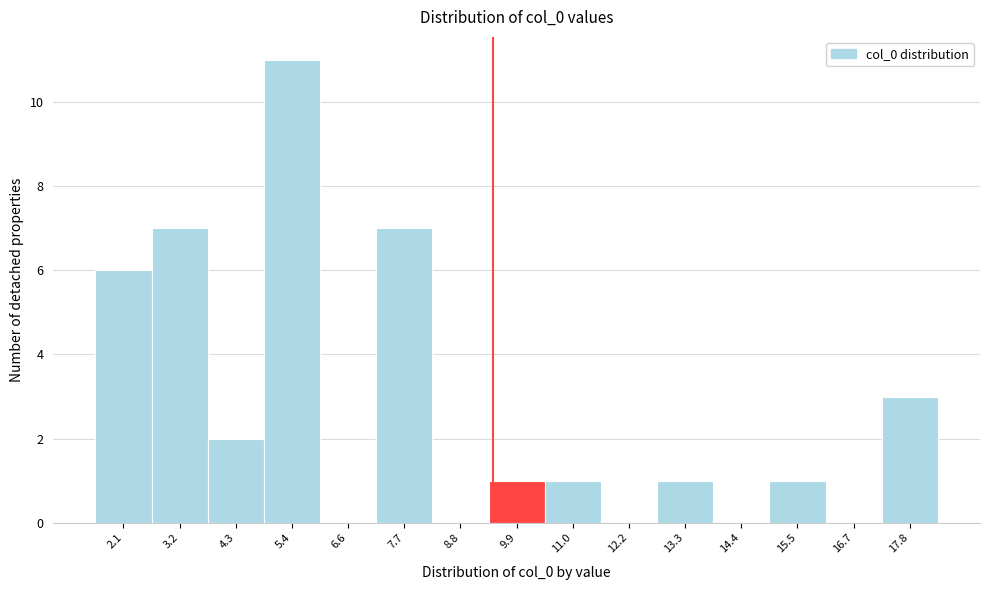

Reading left to right, extract all data points from this chart.

2.1=6	3.2=7	4.3=2	5.4=11	6.6=0	7.7=7	8.8=0	9.9=1	11.0=1	12.2=0	13.3=1	14.4=0	15.5=1	16.7=0	17.8=3